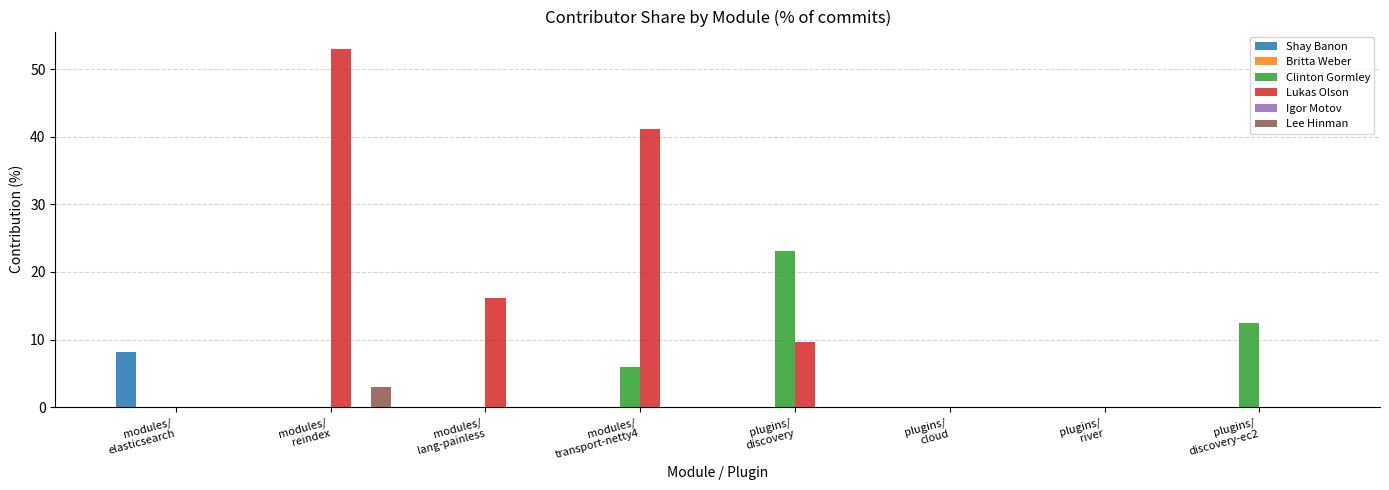

What is the sum of all Lee Hinman values?

2.9